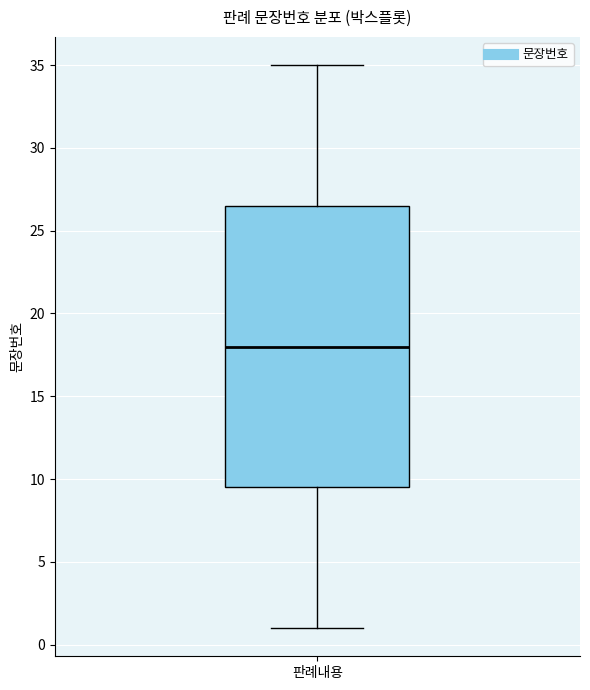

Read this box plot against the y-axis: the position of the median line, the range covered by the box, and the ends of both whiskers. The values are not printed on the chart, so give them approximately, as read against the axis.

median 18.0, box 9.5 to 26.5, whiskers 1.0 to 35.0